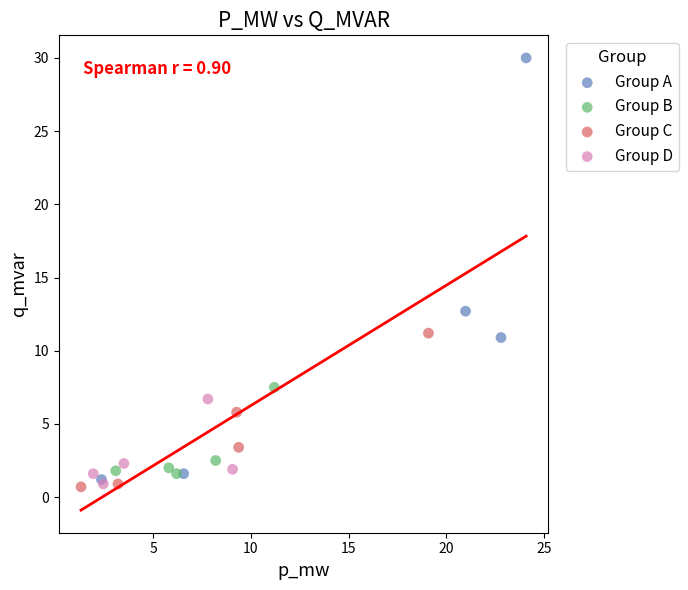

Which series reaches the maximum Y coordinate?

Group A